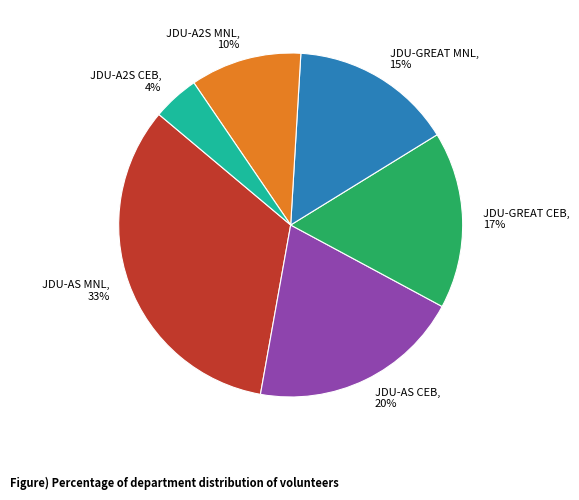

How many slices are in this pie chart?

6